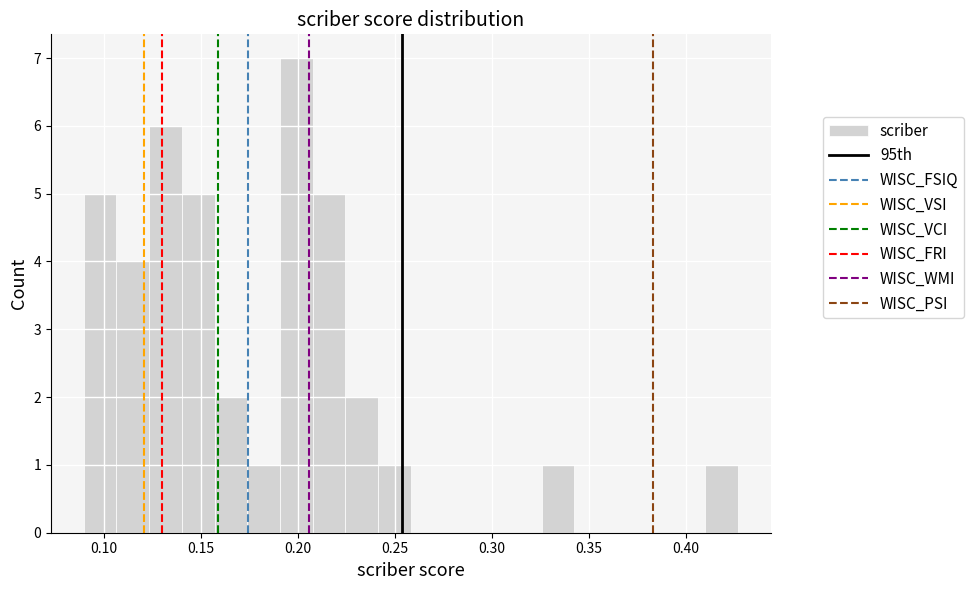

Around what value on the x-axis is the tallest bar? Give the approximate position of its centre, as read against the axis.

0.200